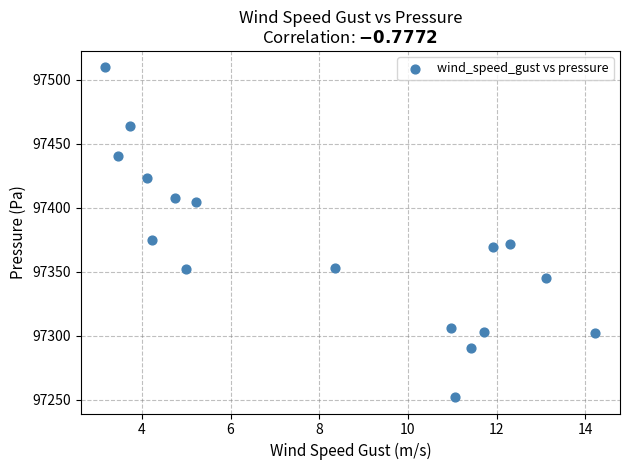

What is the range of X values (max minus min)?

11.1